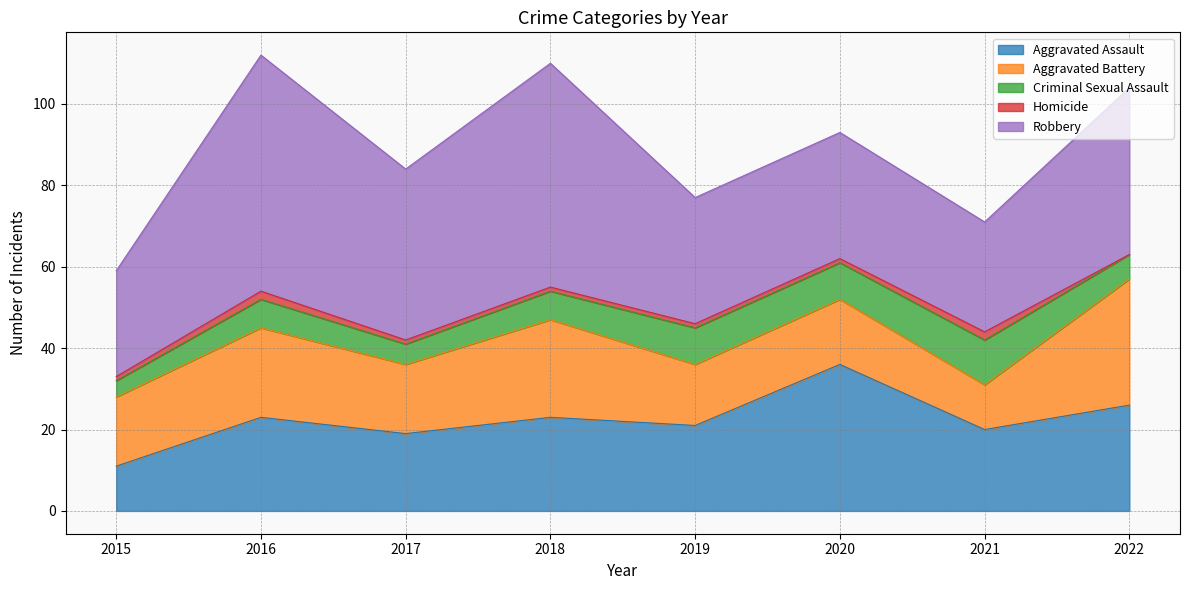

Reading right to left, extract all data points from this chart.

Aggravated Assault: 2022=26	2021=20	2020=36	2019=21	2018=23	2017=19	2016=23	2015=11
Aggravated Battery: 2022=31	2021=11	2020=16	2019=15	2018=24	2017=17	2016=22	2015=17
Criminal Sexual Assault: 2022=6	2021=11	2020=9	2019=9	2018=7	2017=5	2016=7	2015=4
Homicide: 2022=0	2021=2	2020=1	2019=1	2018=1	2017=1	2016=2	2015=1
Robbery: 2022=41	2021=27	2020=31	2019=31	2018=55	2017=42	2016=58	2015=26